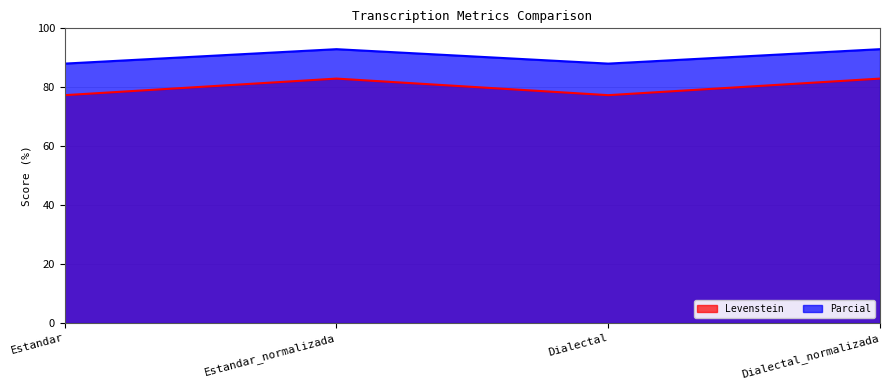

What position from the left is Dialectal?

3